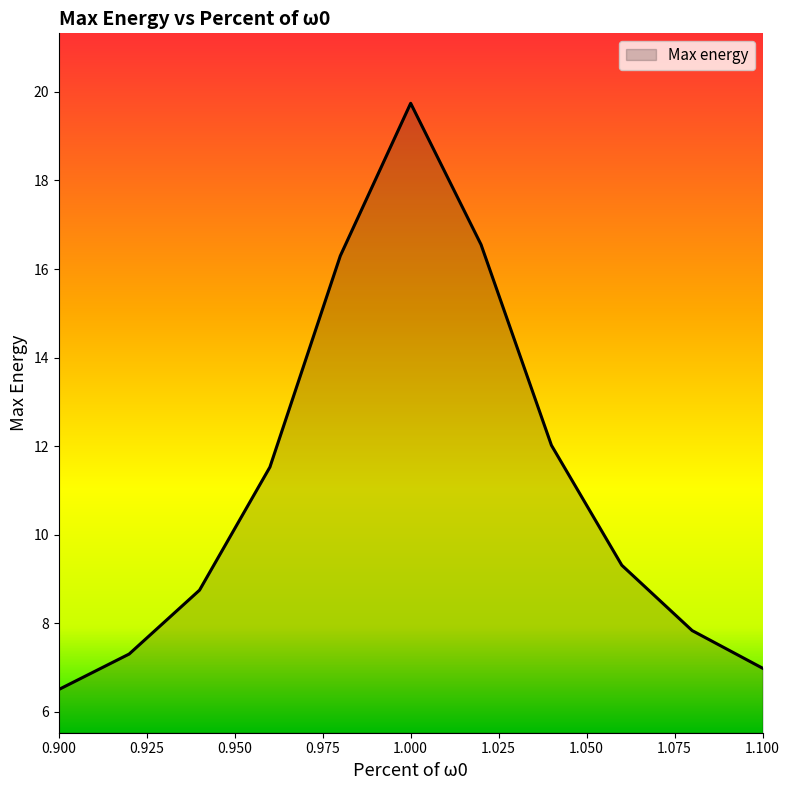

What is the greatest value displayed?

19.7